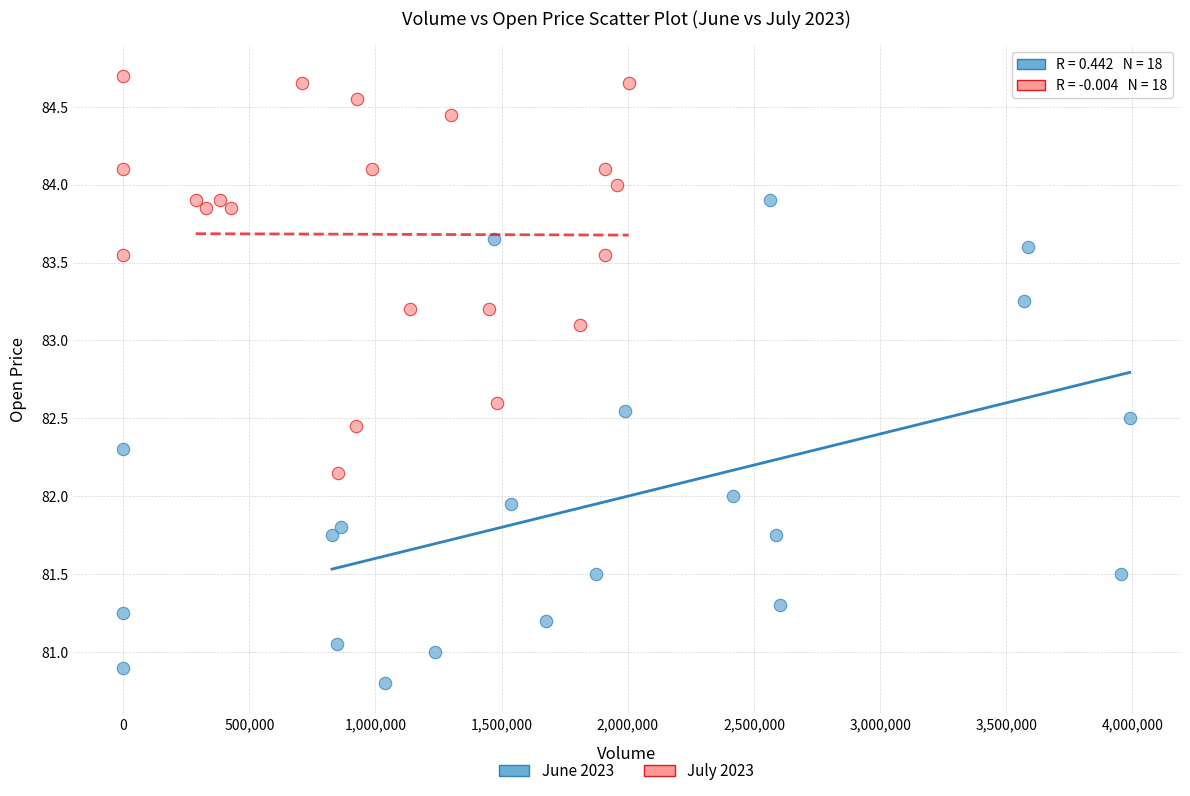

What are all the series names shown in the legend?

June 2023, July 2023